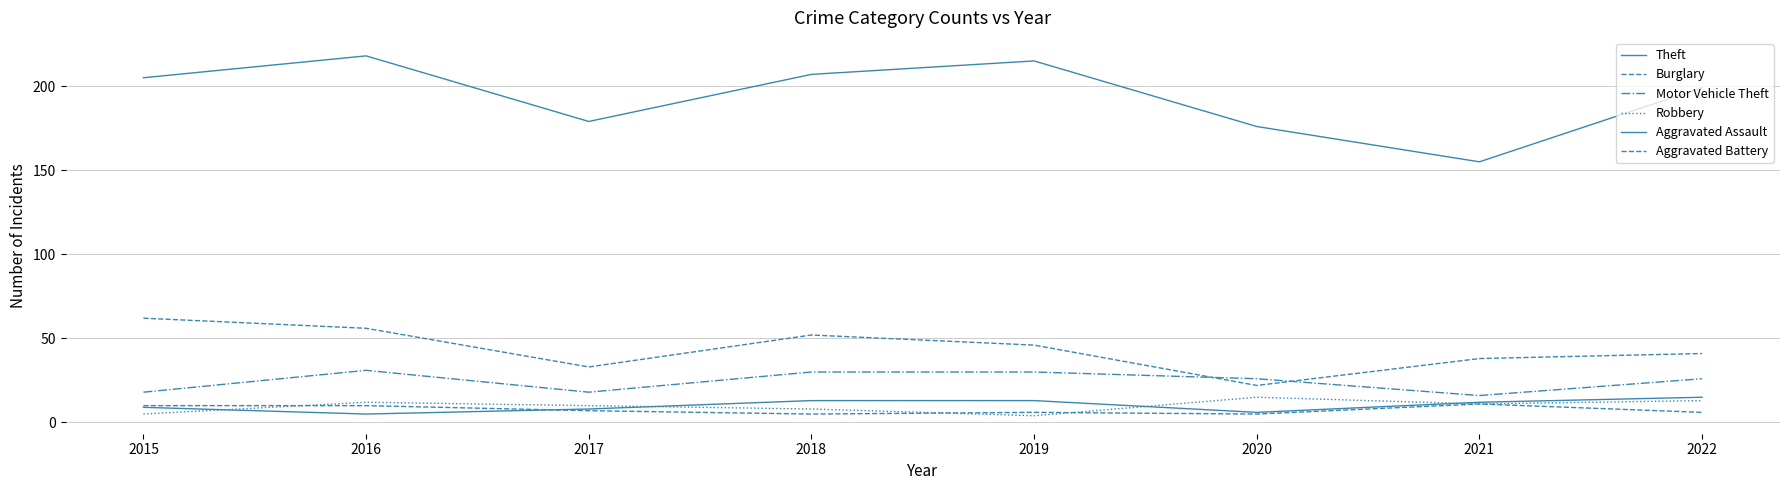

At how many categories does at least one series exceed 104?

8